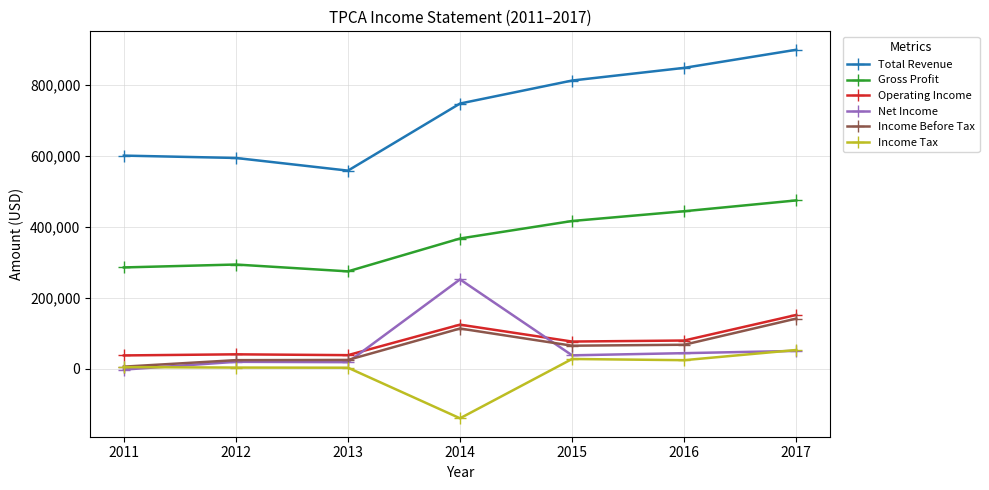

True or false: Income Tax and Total Revenue cross at least once.

False